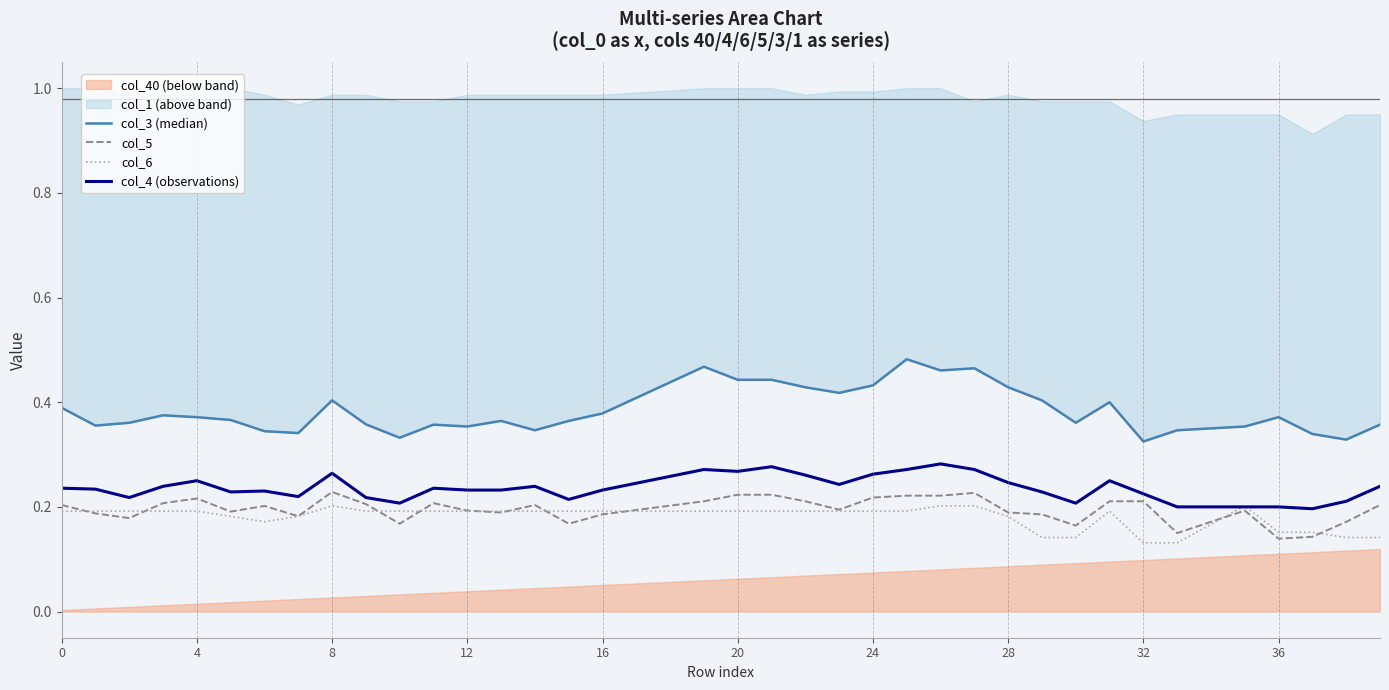

How many data points does each series have?

40